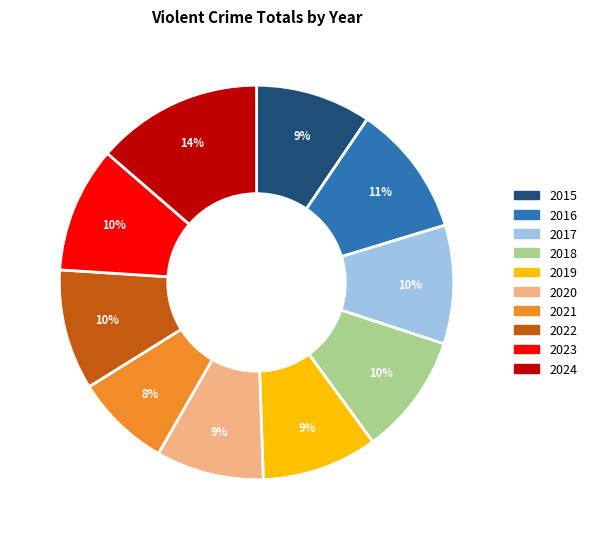

The 2017 slice represents 10% of the pie. True or false?

True